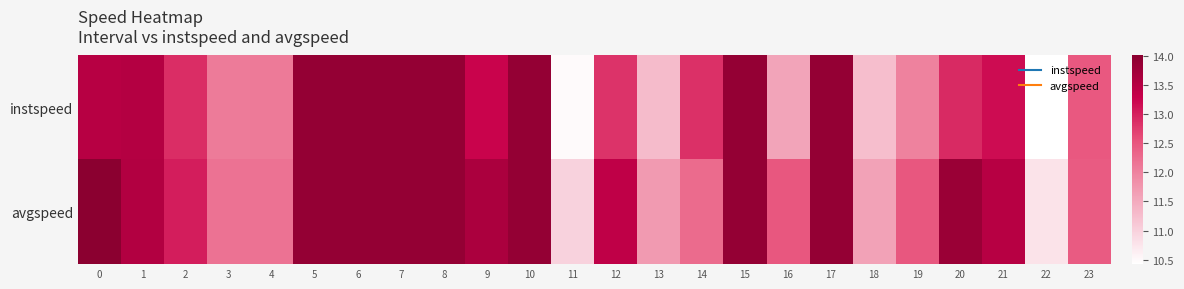

Which series has the largest range (max minus min)?

row_0